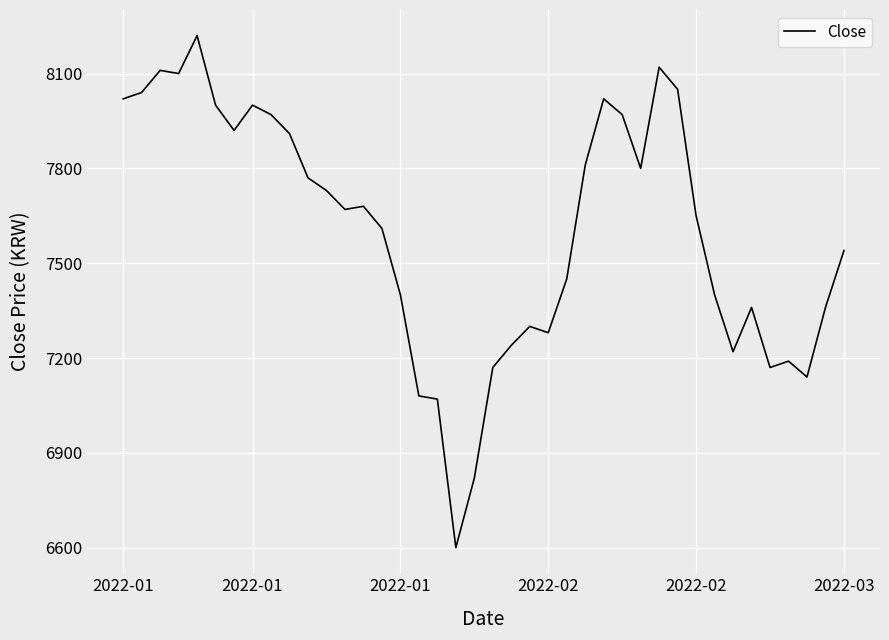

What is the maximum value shown in the chart?

8220